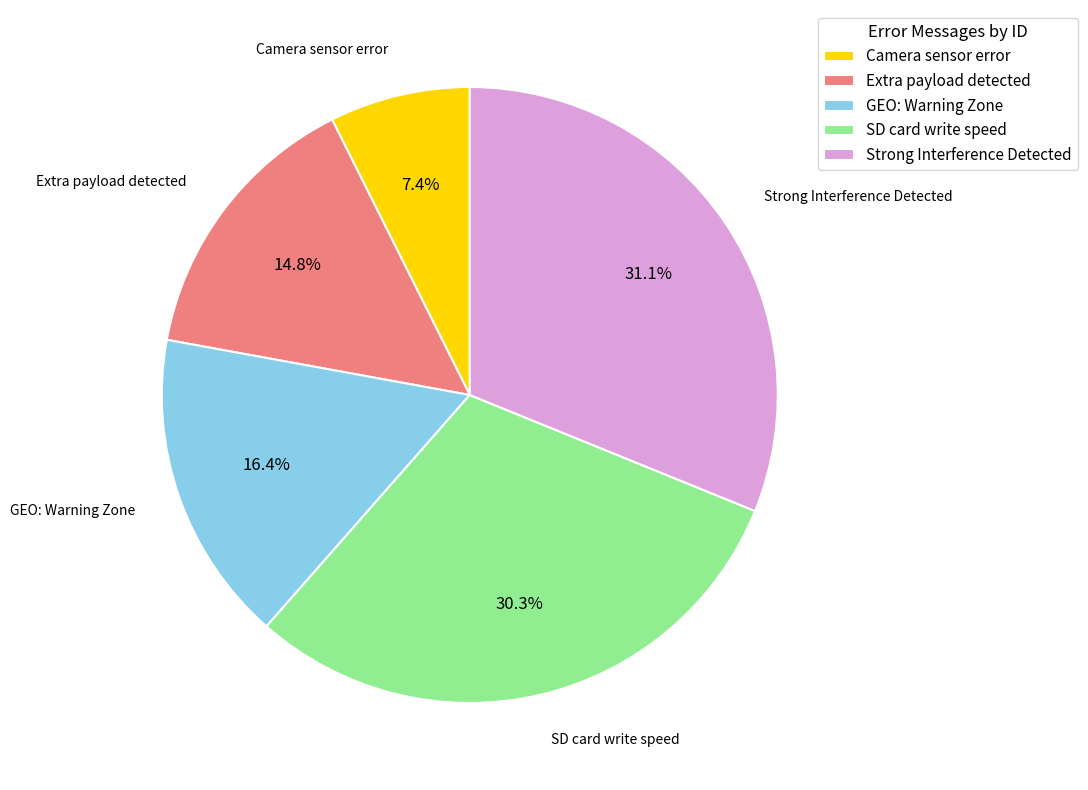

Rank the categories by value from lowest to highest.

Camera sensor error, Extra payload detected, GEO: Warning Zone, SD card write speed, Strong Interference Detected